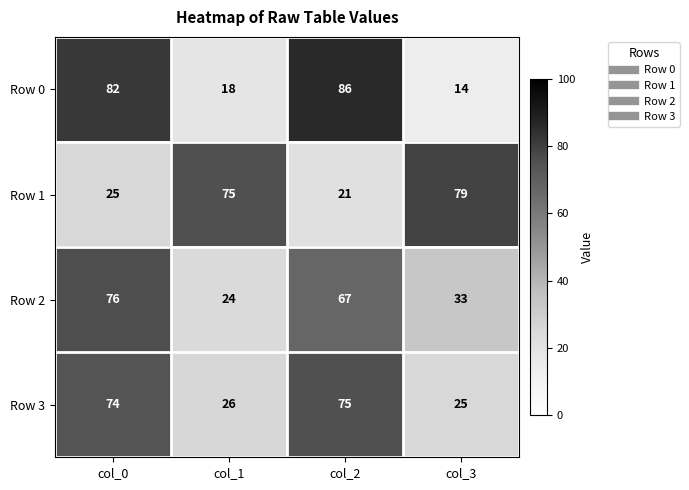

List the series in order of their peak value, lowest first.

Row 3, Row 2, Row 1, Row 0